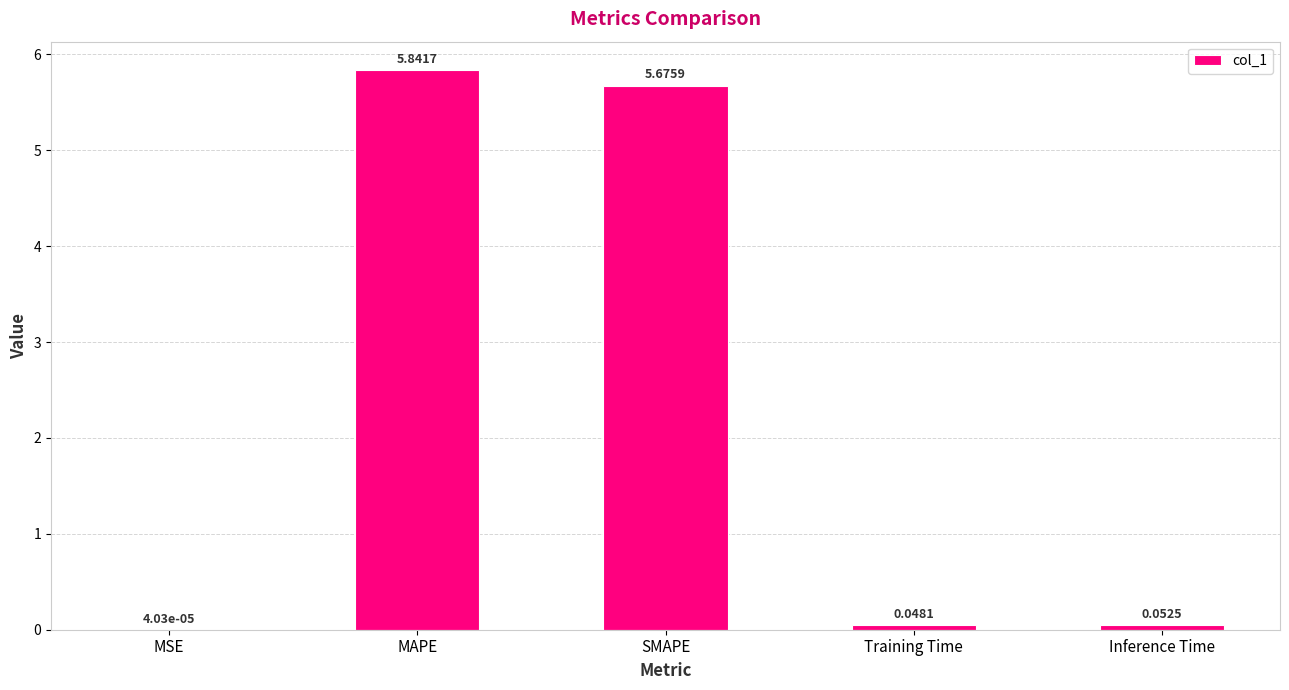

The chart shows a value of 2.0 at MAPE. True or false?

False